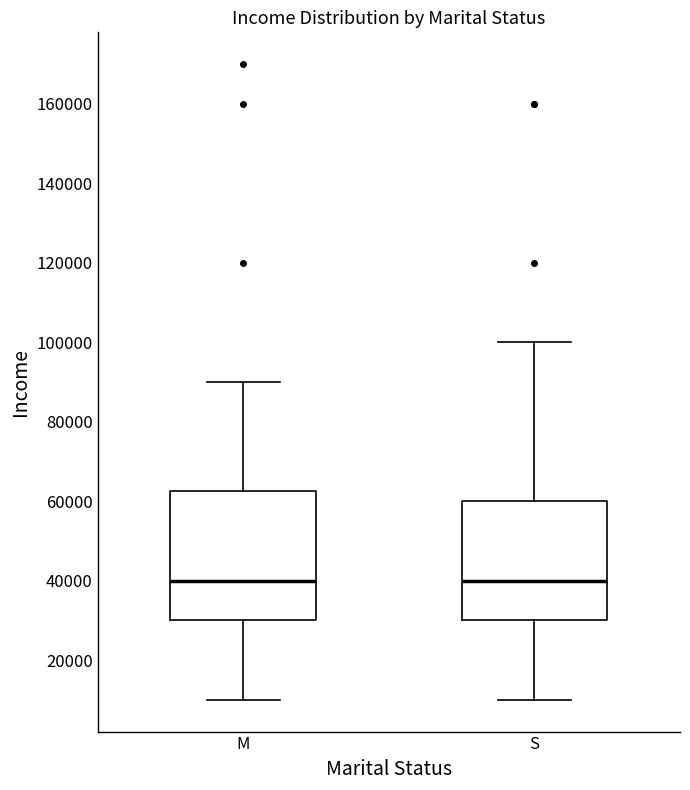

Reading left to right, transcribe this box plot: for each box, give where its median line is, the range the box spans, and where its two whiskers end, as read against the y-axis. The values are not printed on the chart, so give them approximately, as read against the axis.

M: median 40000, box 30000 to 62000, whiskers 10000 to 90000
S: median 40000, box 30000 to 60000, whiskers 10000 to 100000